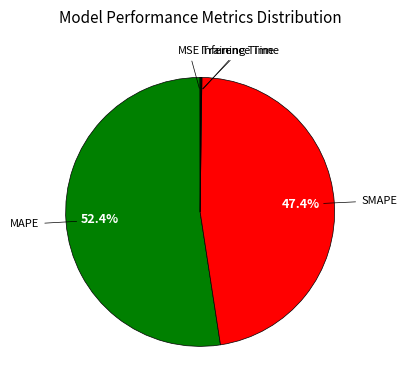

Which category accounts for the majority?

MAPE